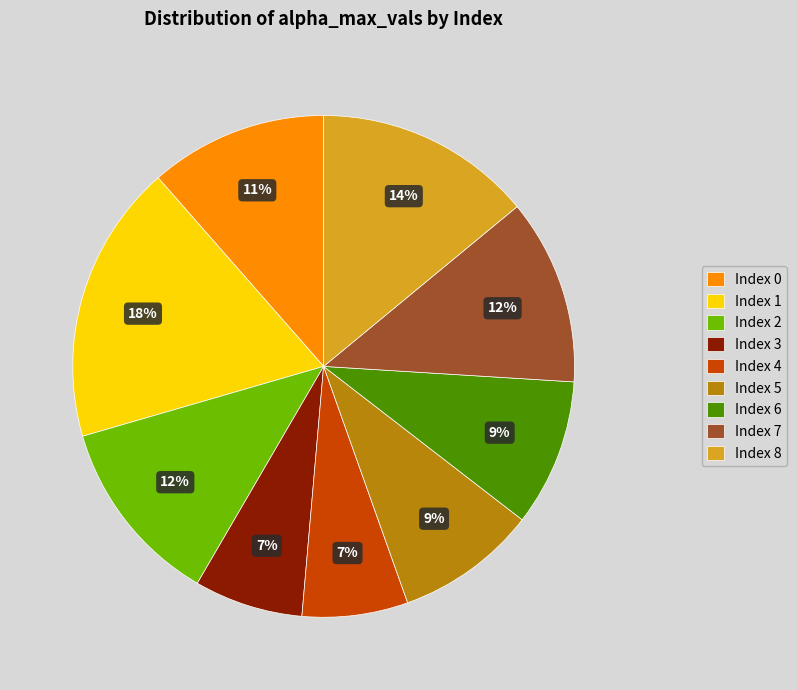

What is the largest slice in the pie chart?

Index 1